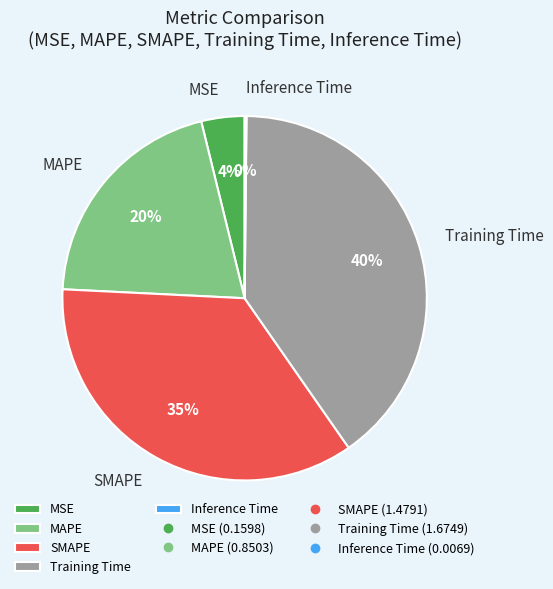

Does Training Time account for over 50% of the chart?

No